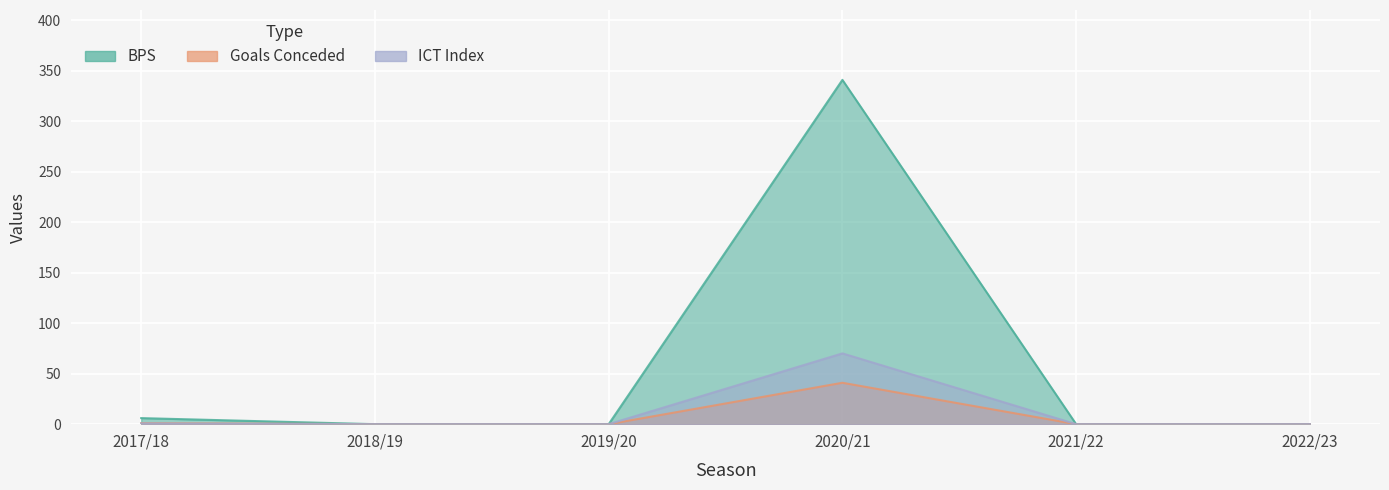

How many values in ict_index are above zero?

2